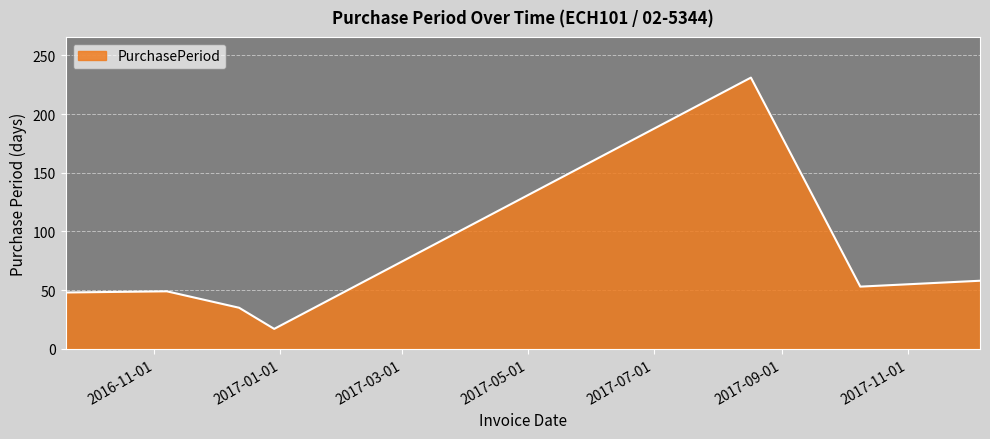

What is the sum of all values?

491